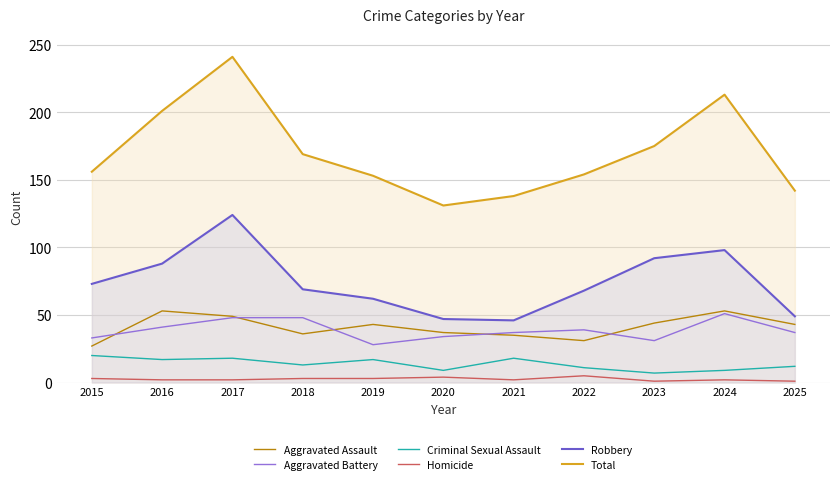

How many interior local peaks does the Homicide series have?

3